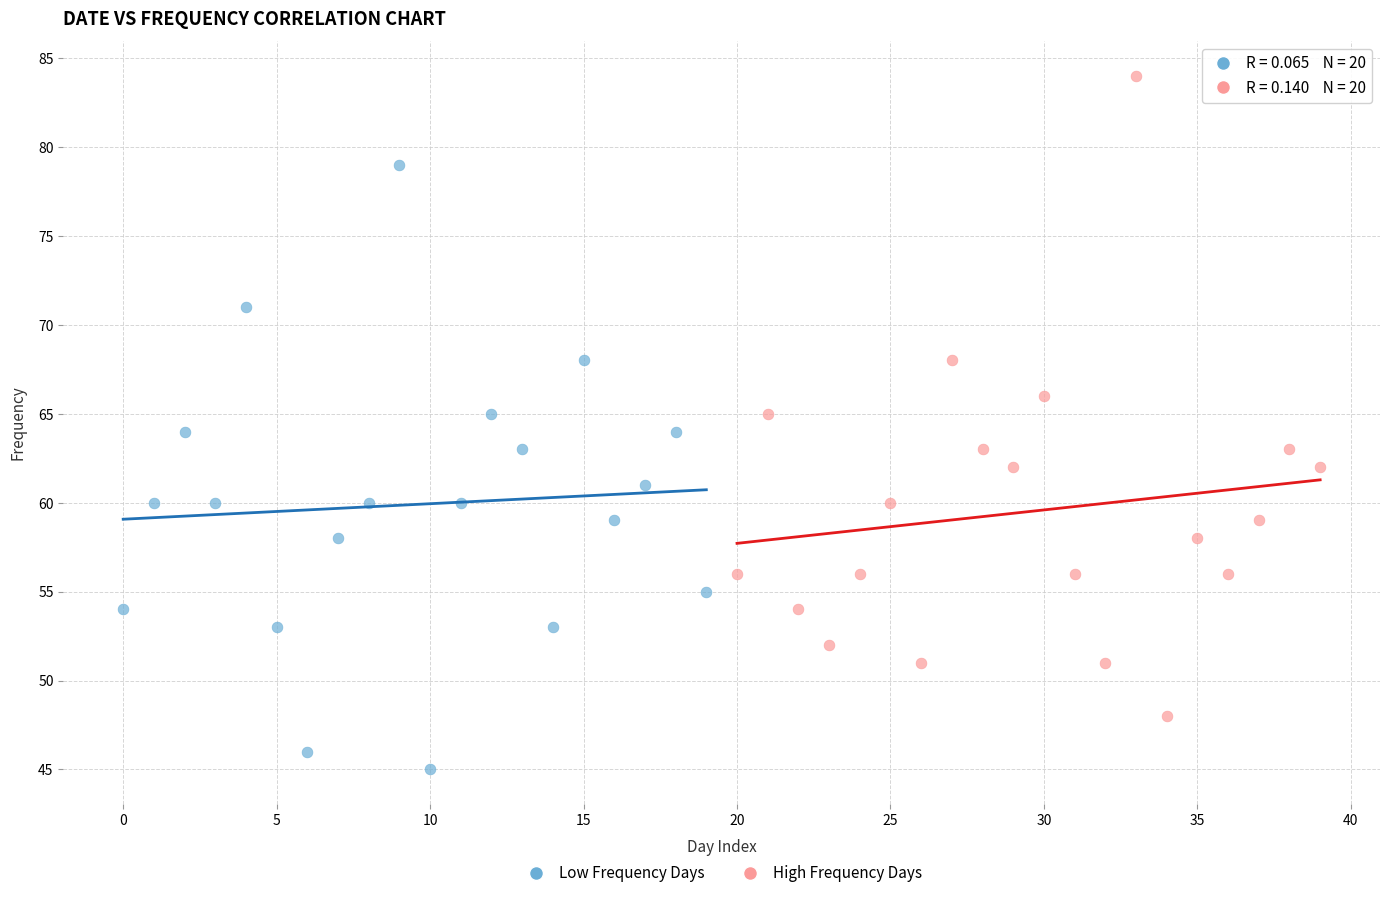

Which series reaches the minimum Y coordinate?

Low Frequency Days